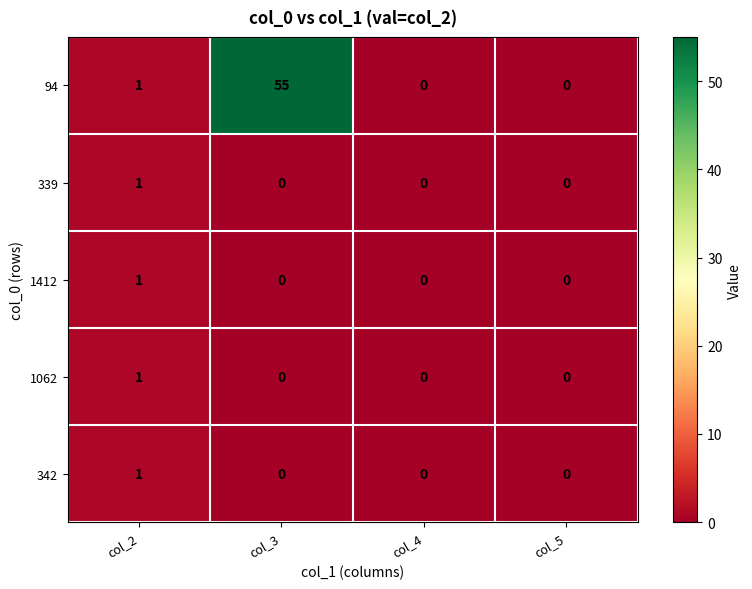

Between col_3 and col_5, which series saw the biggest shift?

94